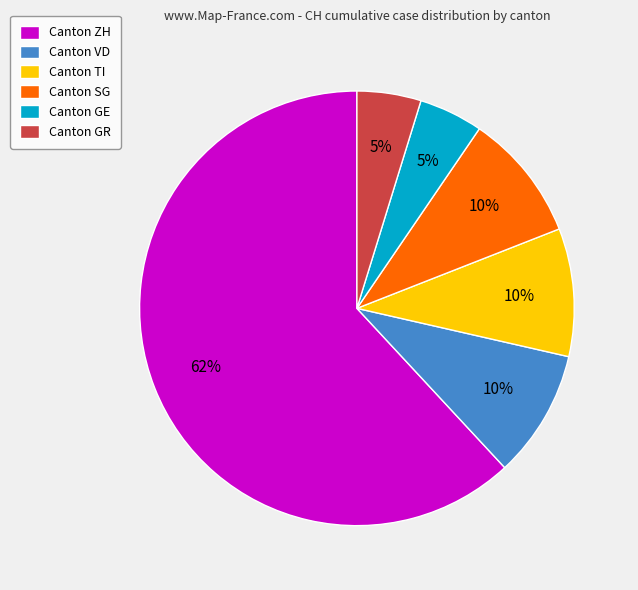

The Canton SG slice represents 18% of the pie. True or false?

False